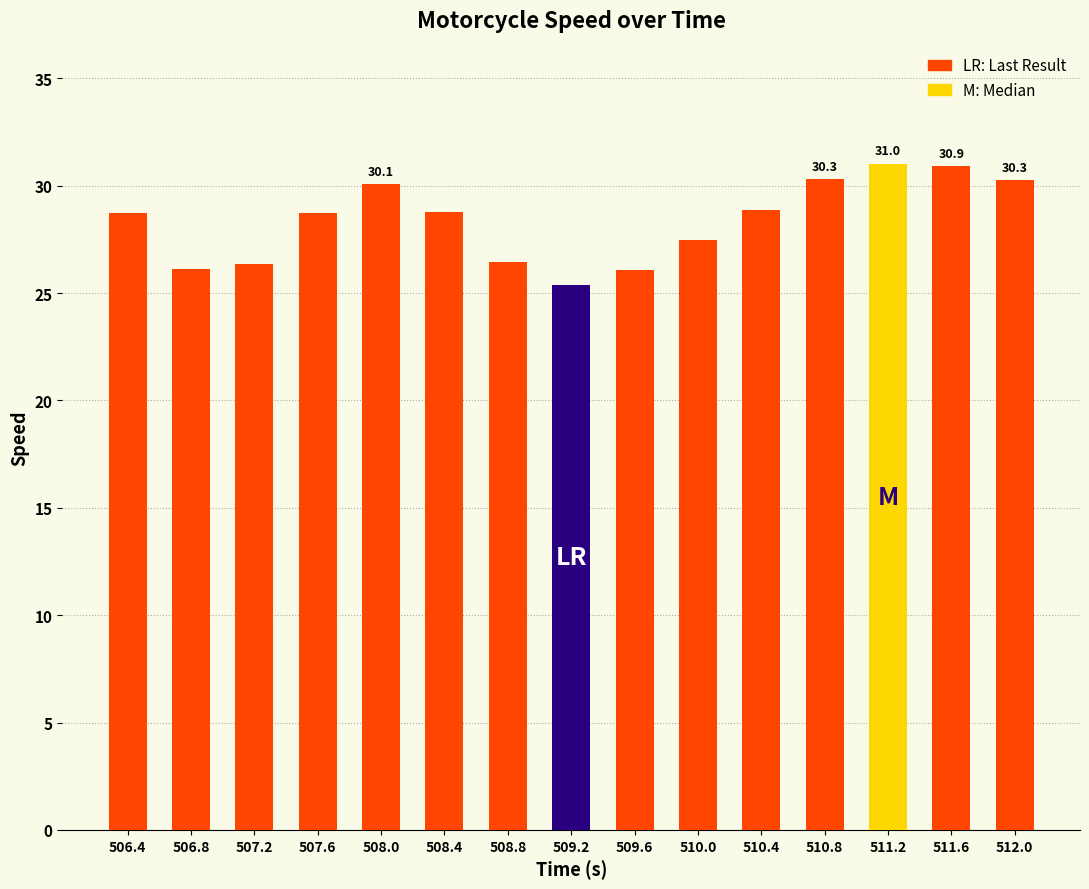

Does the chart contain any negative values?

No